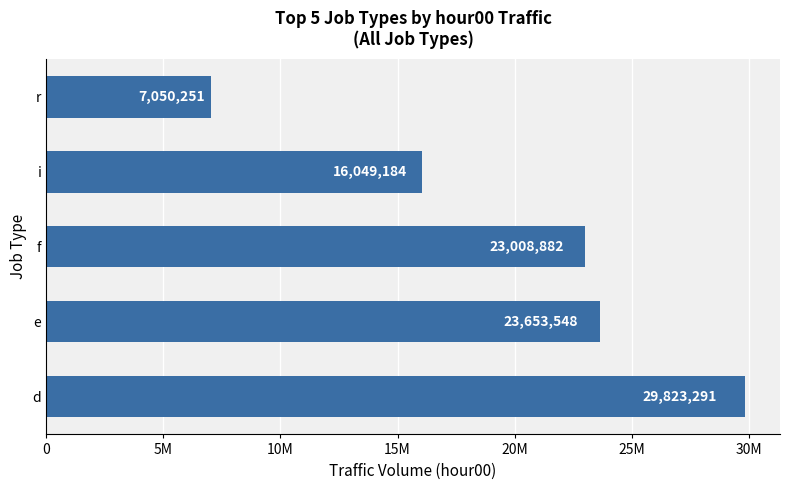

Does the chart contain stacked bars?

No